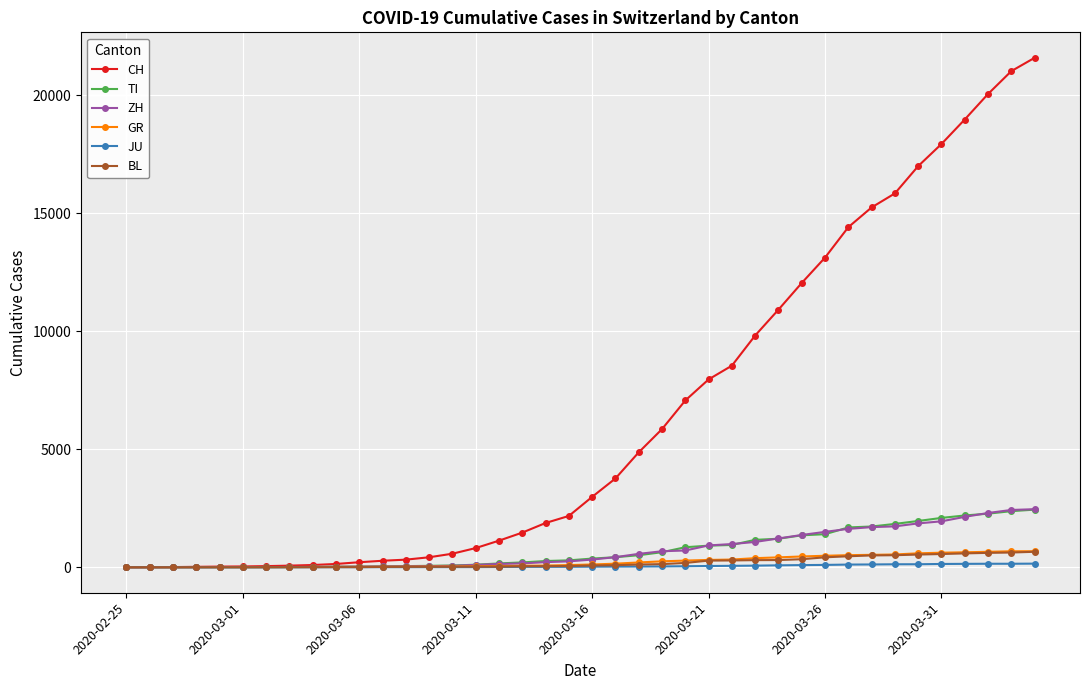

At how many categories does at least one series exceed 9447?

13